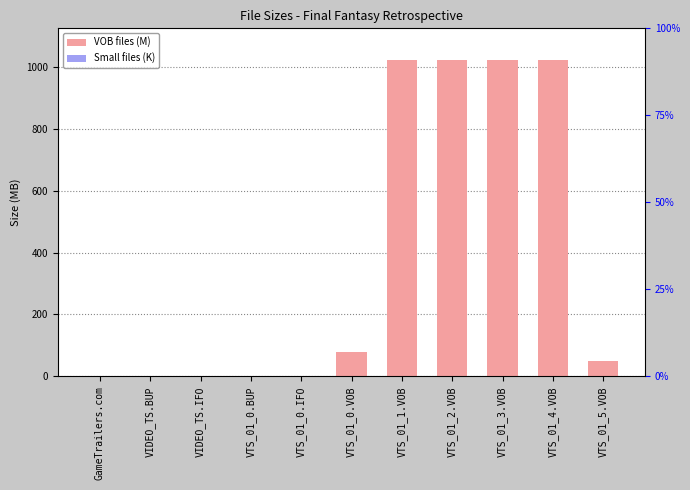

What is the sum of all values?

4222.7